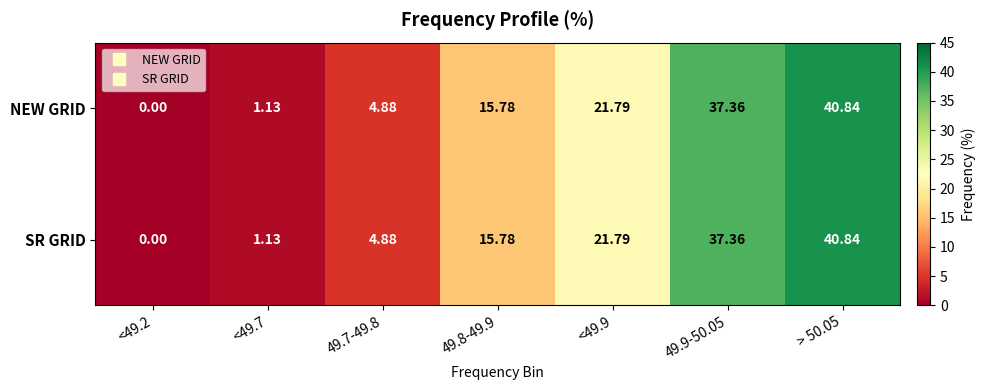

Is the value of SR GRID at <49.9 greater than the value of NEW GRID at 49.8-49.9?

Yes